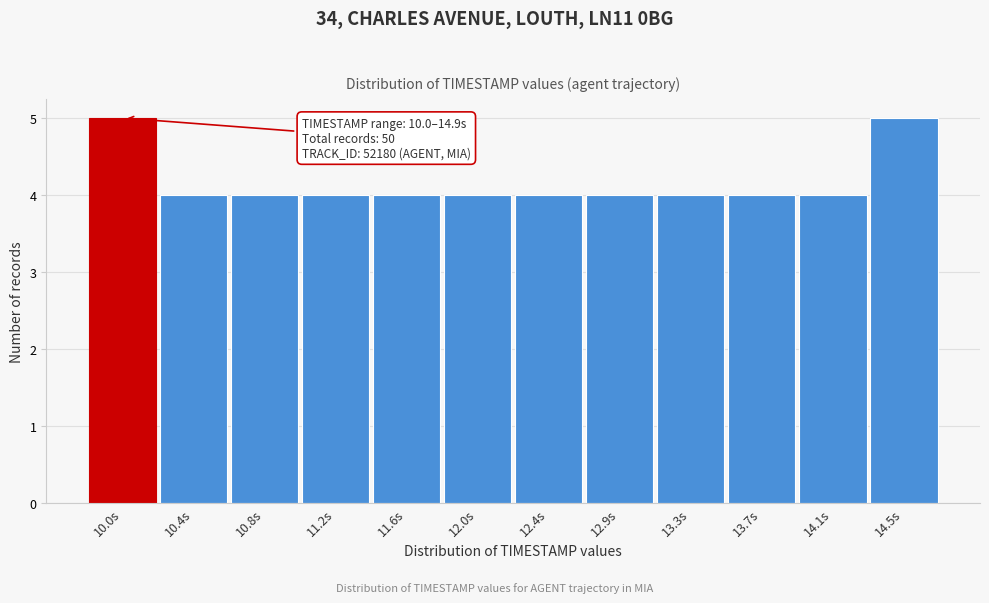

Reading left to right, extract all data points from this chart.

5	4	4	4	4	4	4	4	4	4	4	5